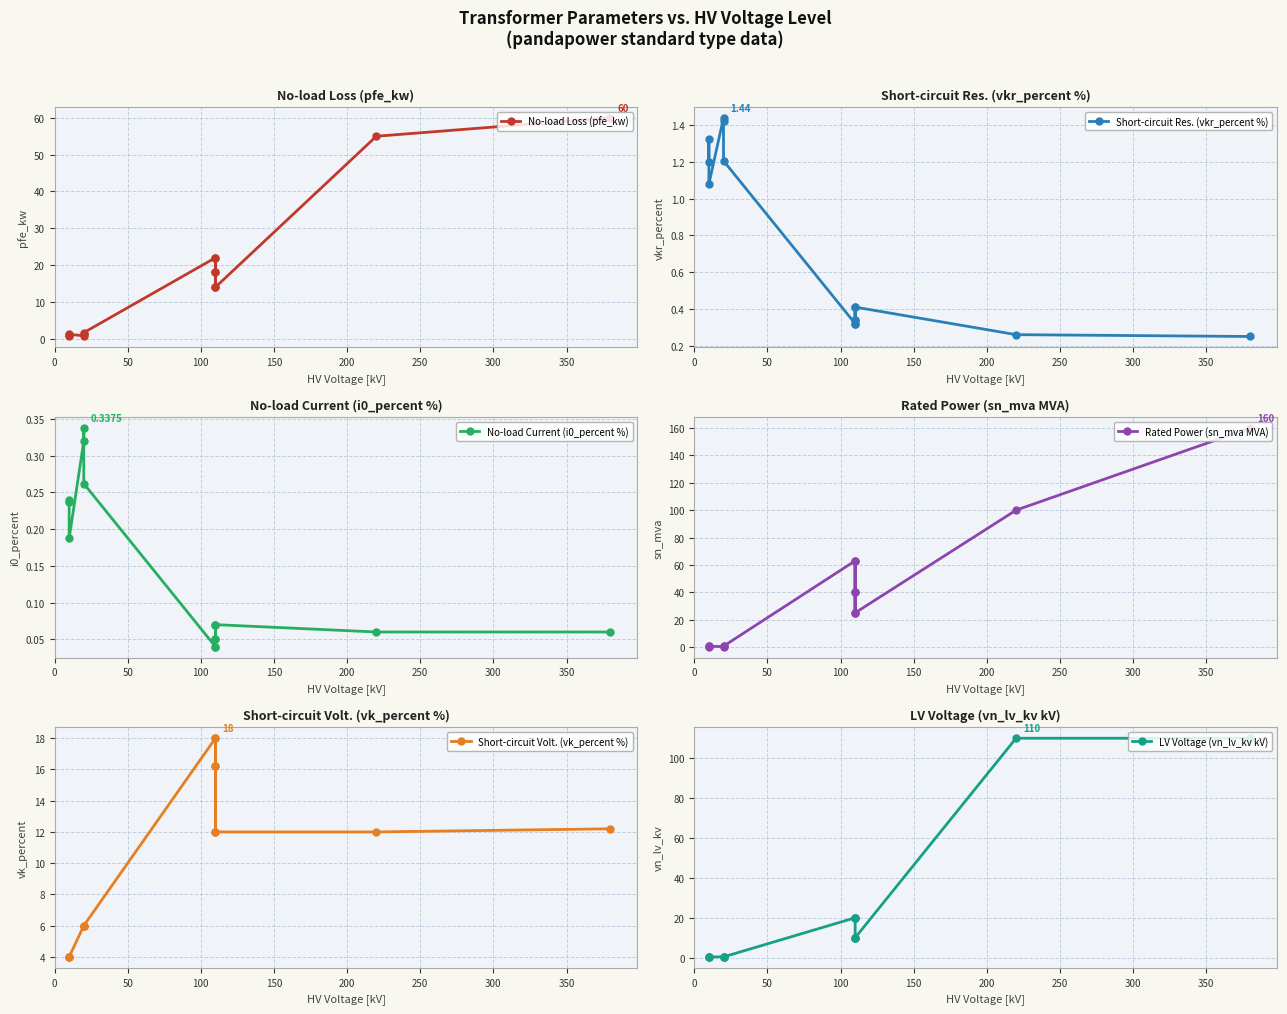

How many values in the No-load Loss (pfe_kw) series are below 14?

6